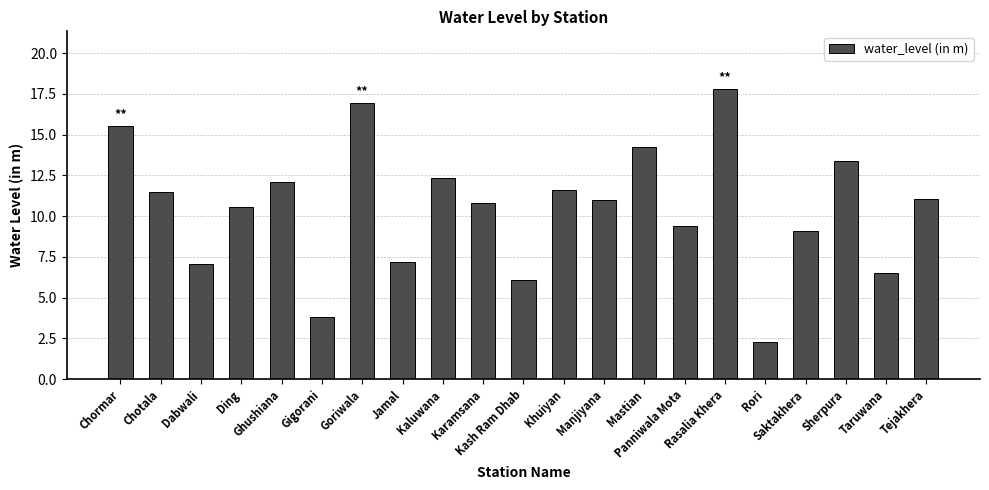

What is the approximate value at Tejakhera?

11.1